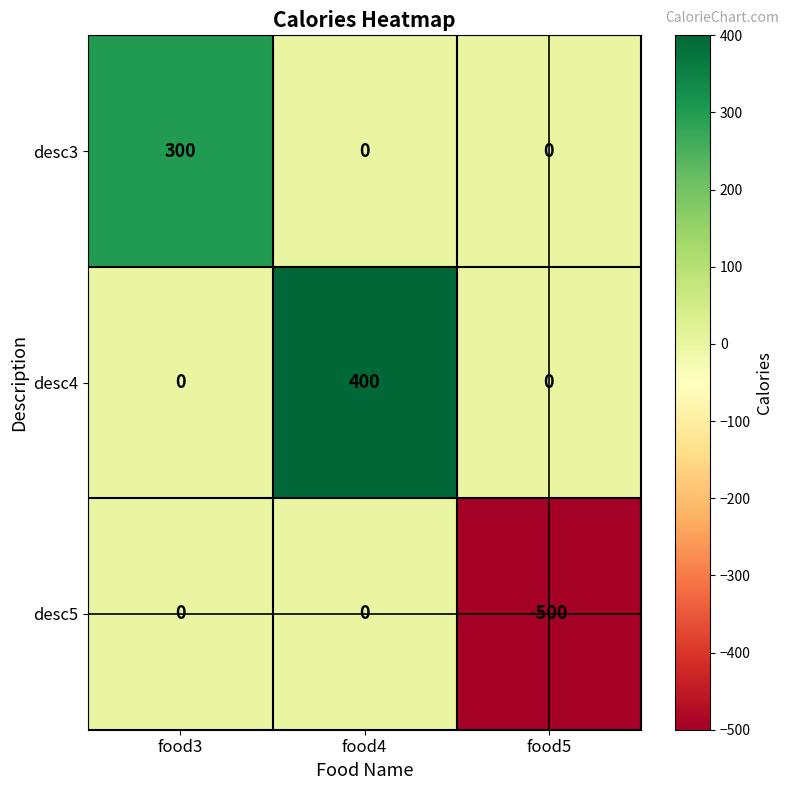

How many positive values does the desc4 series have?

1